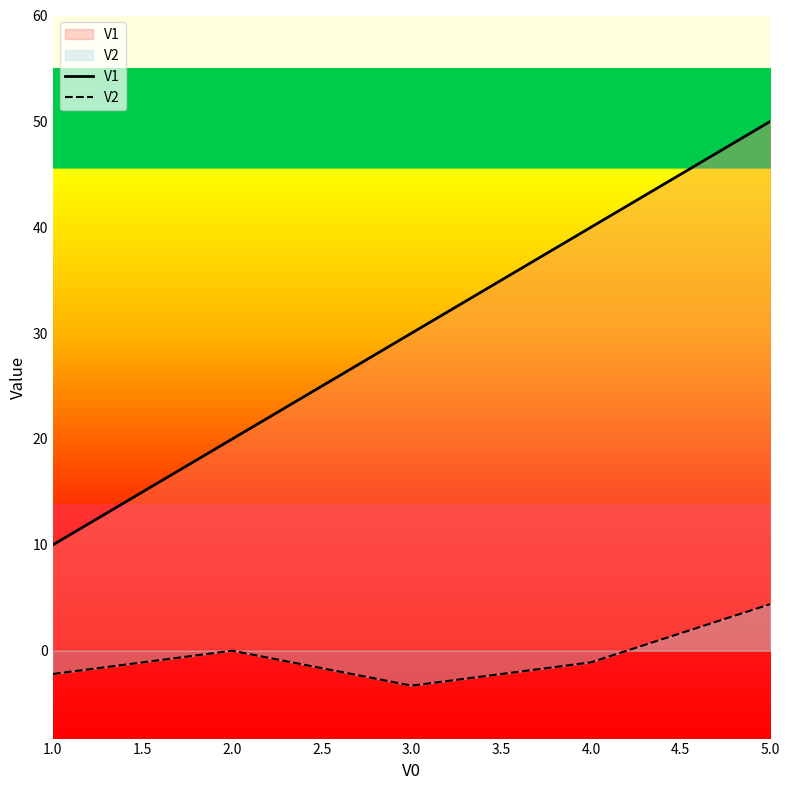

The value of V2 at 2.0 is 0.0. True or false?

True